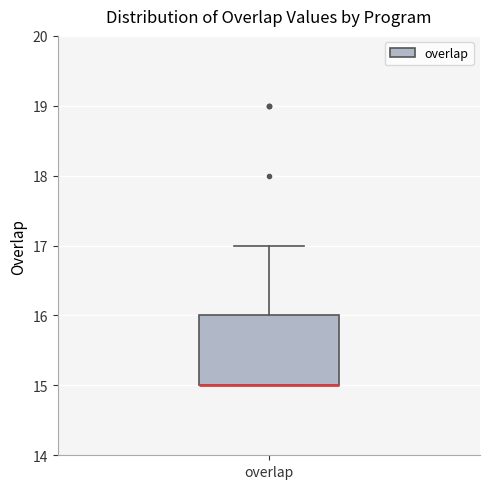

Read this box plot against the y-axis: the position of the median line, the range covered by the box, and the ends of both whiskers. The values are not printed on the chart, so give them approximately, as read against the axis.

median 15 (drawn on the box's lower edge), box 15 to 16, whiskers 15 to 17